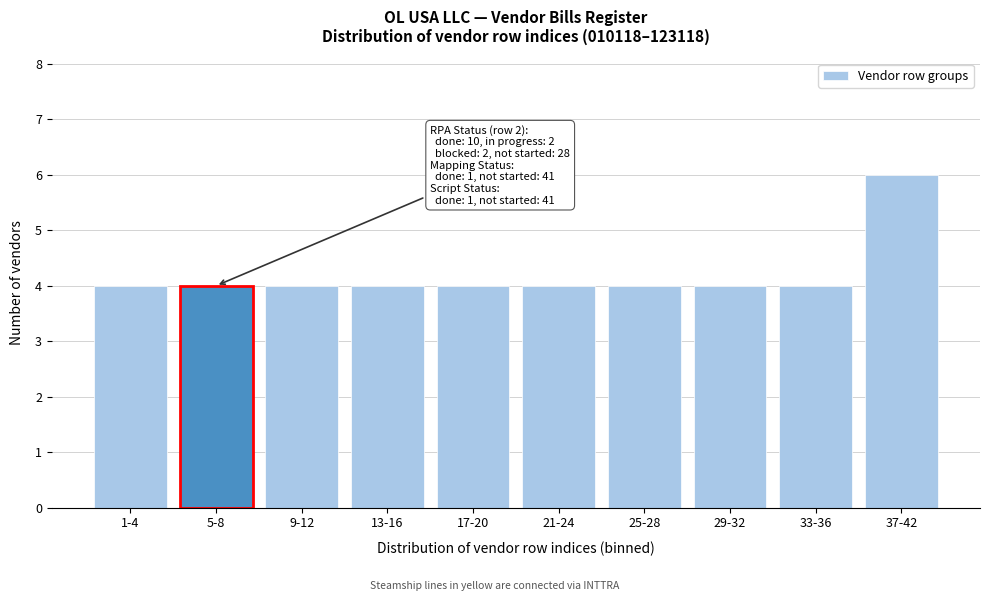

Reading left to right, extract all data points from this chart.

4	4	4	4	4	4	4	4	4	6